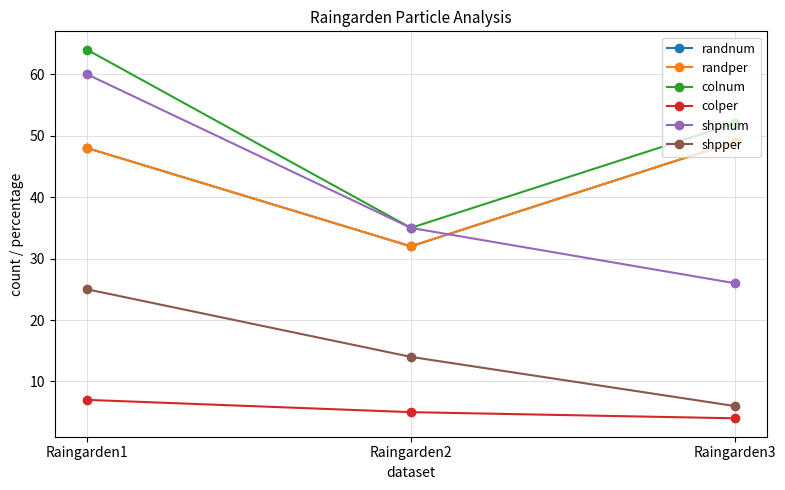

Is this an area chart (filled region under the line)?

No